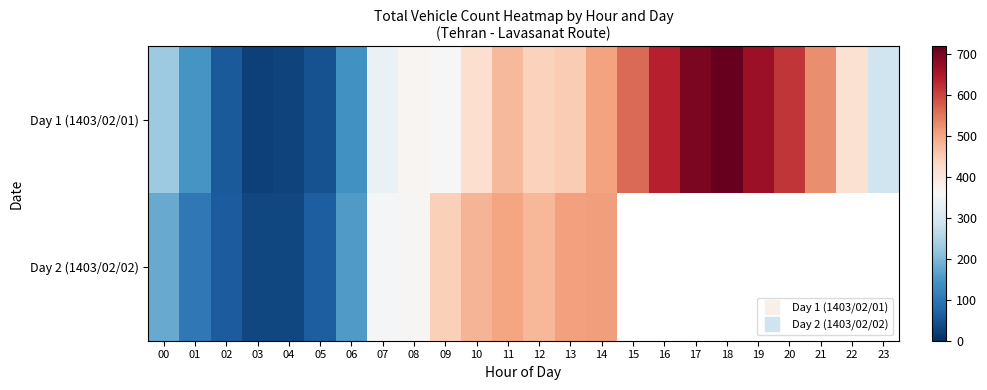

Rank the series by their maximum value, from highest to lowest.

Day 1 (1403/02/01), Day 2 (1403/02/02)